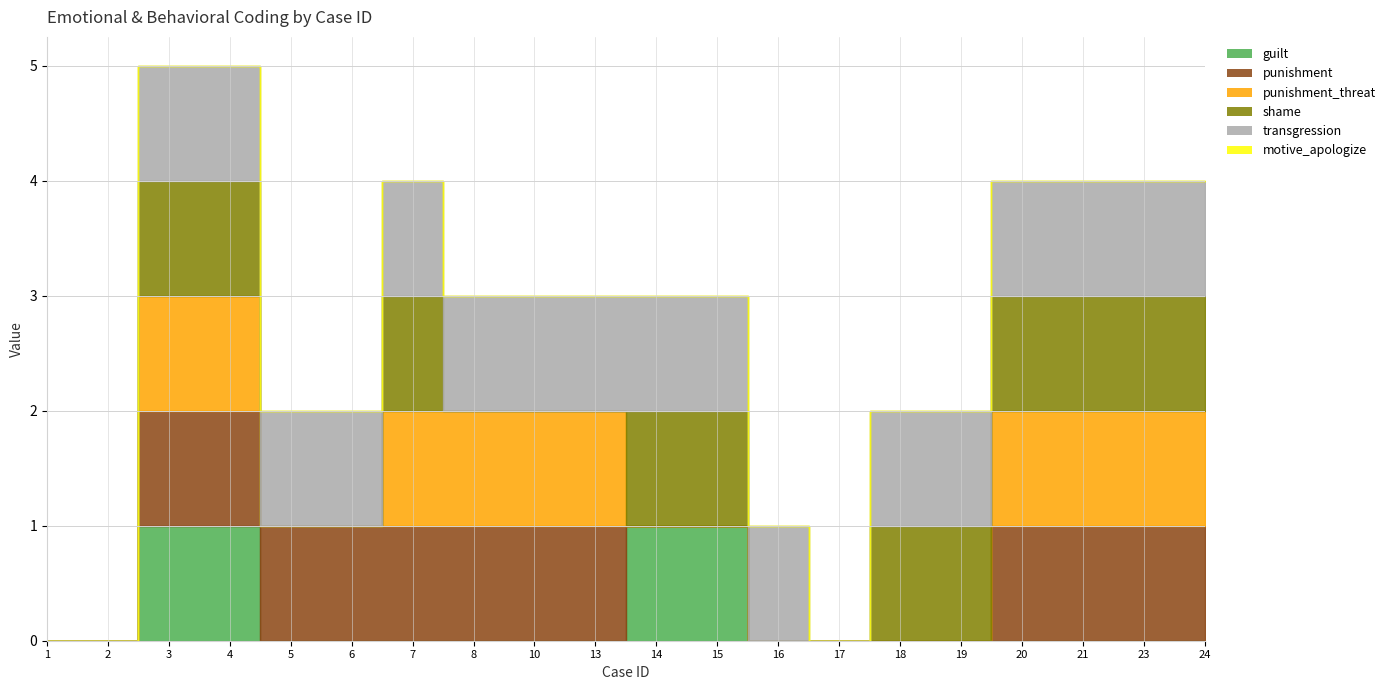

The punishment series shows 1 at 21. True or false?

False